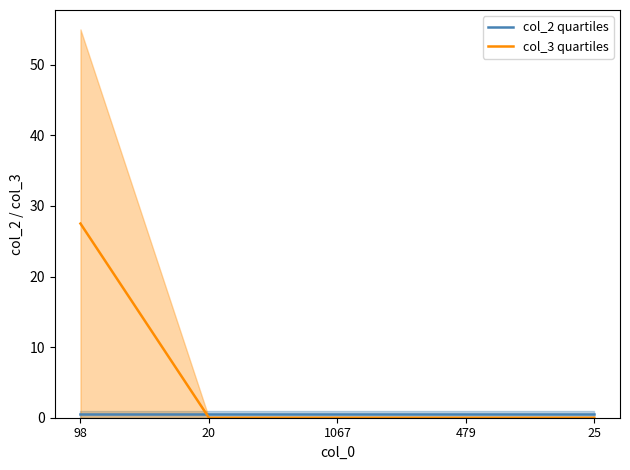

True or false: col_2 quartiles has a value of 0.7 at 1067.

False